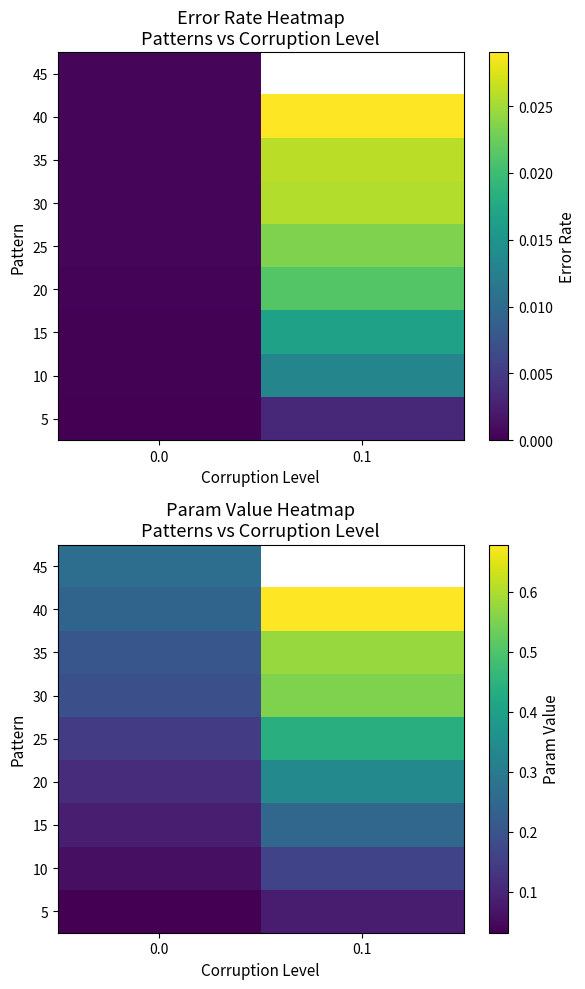

Which category has the highest value across all series?

0.1